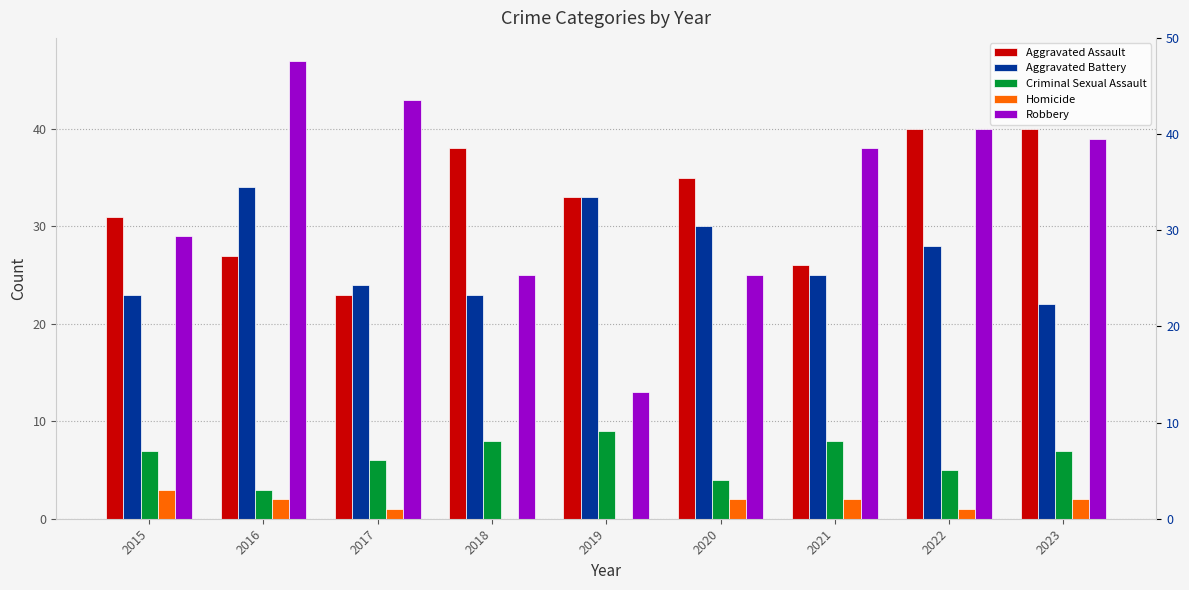

At which label does Homicide reach its minimum?

2018